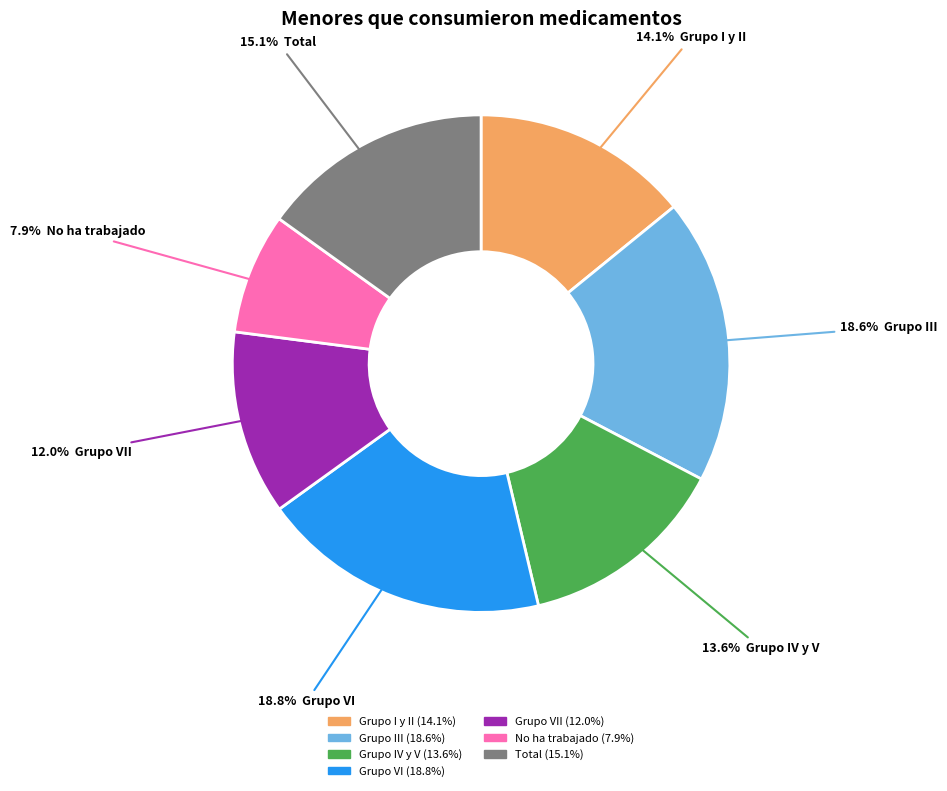

Is there a majority slice in this chart?

No